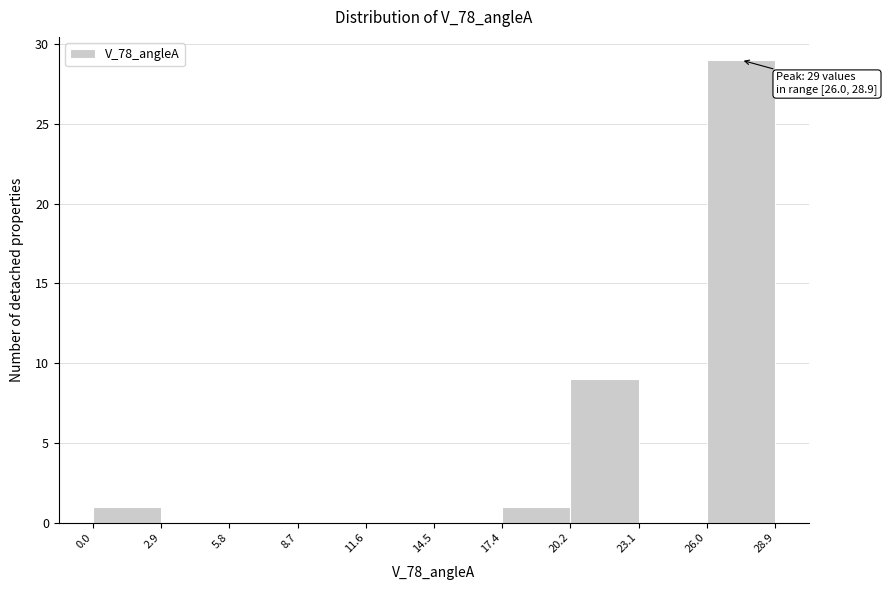

Which range on the x-axis has the tallest bar?

26.0 to 28.9